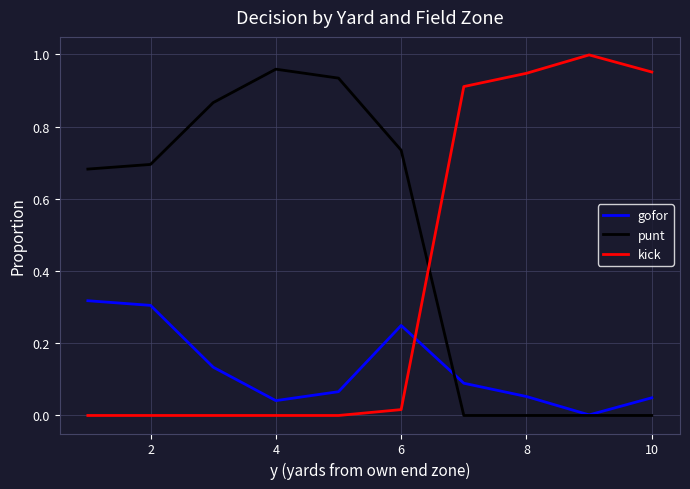

True or false: punt and kick intersect in this chart.

True